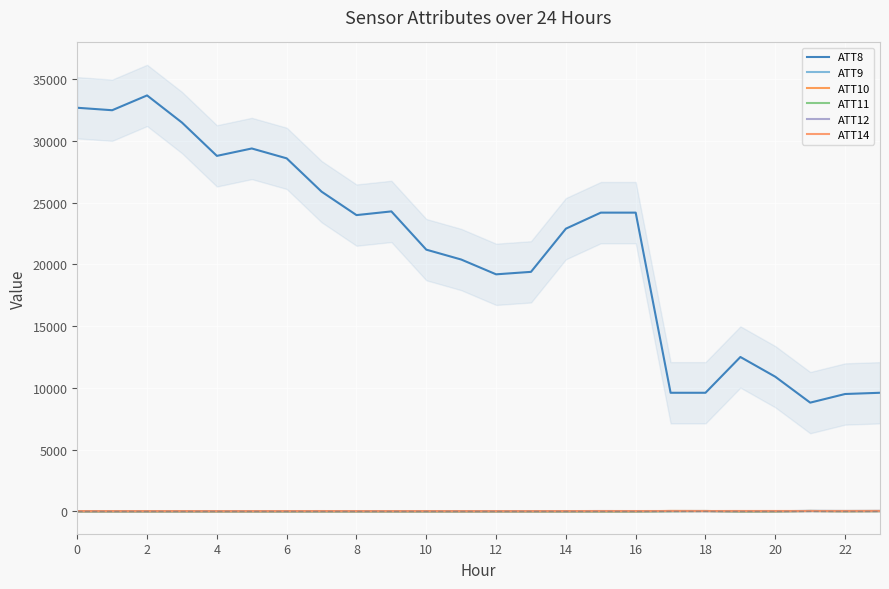

Between 22 and 16, which series saw the biggest shift?

ATT8